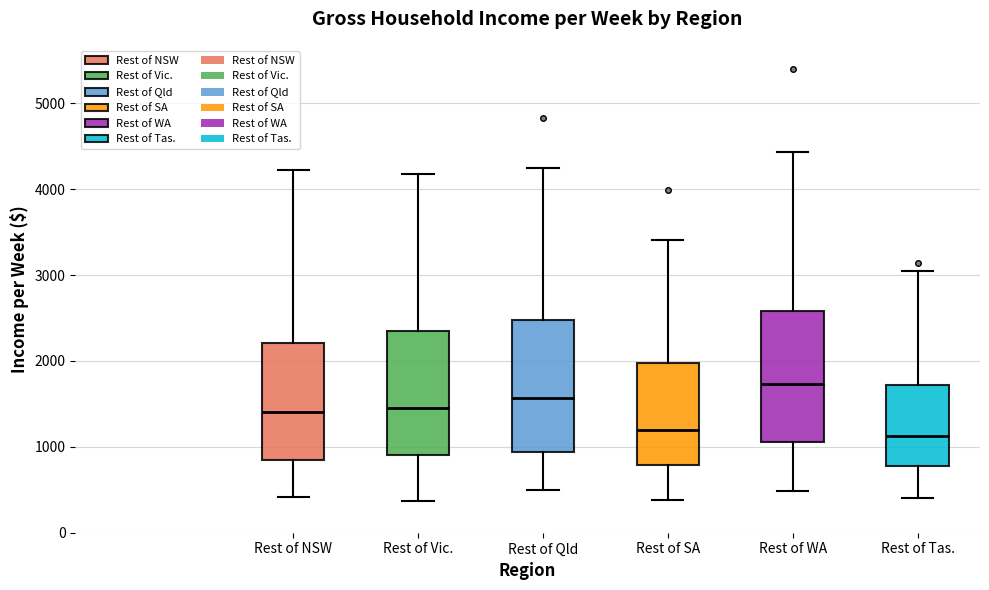

Reading left to right, transcribe this box plot: for each box, give where its median line is, the range the box spans, and where its two whiskers end, as read against the y-axis. The values are not printed on the chart, so give them approximately, as read against the axis.

Rest of NSW: median 1400, box 800 to 2200, whiskers 400 to 4200
Rest of Vic.: median 1400, box 900 to 2300, whiskers 400 to 4200
Rest of Qld: median 1600, box 900 to 2500, whiskers 500 to 4300
Rest of SA: median 1200, box 800 to 2000, whiskers 400 to 3400
Rest of WA: median 1700, box 1100 to 2600, whiskers 500 to 4400
Rest of Tas.: median 1100, box 800 to 1700, whiskers 400 to 3100